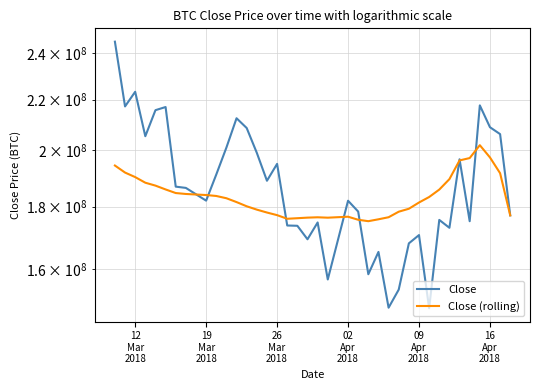

Is it true that Close equals 271732409.6 at 02
Apr
2018?

False